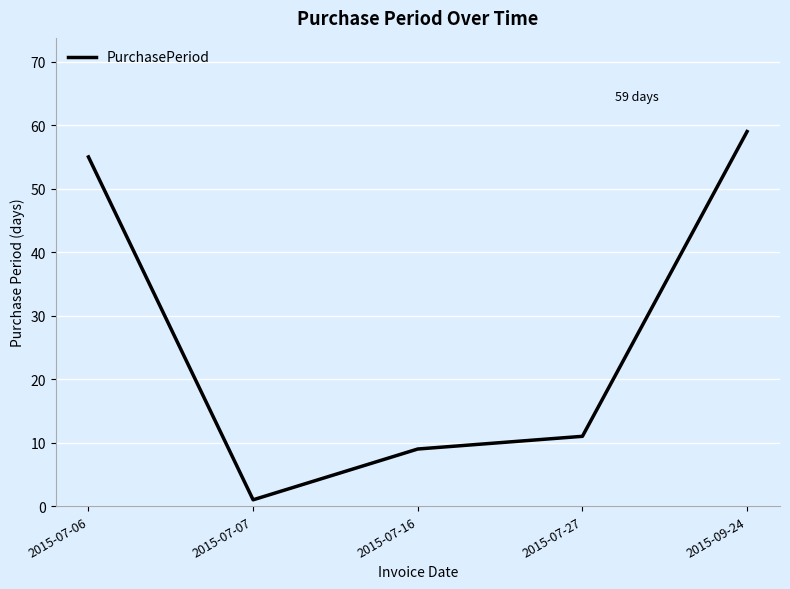

List the labels in order of value, smallest first.

2015-07-07, 2015-07-16, 2015-07-27, 2015-07-06, 2015-09-24